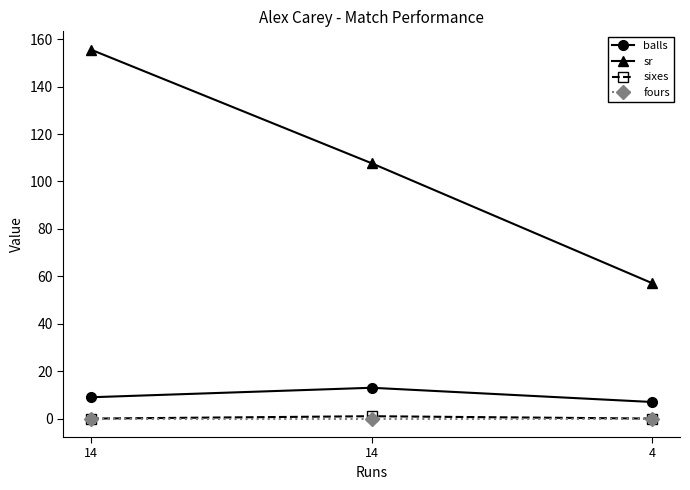

True or false: balls has a value of 7.0 at 4.

True